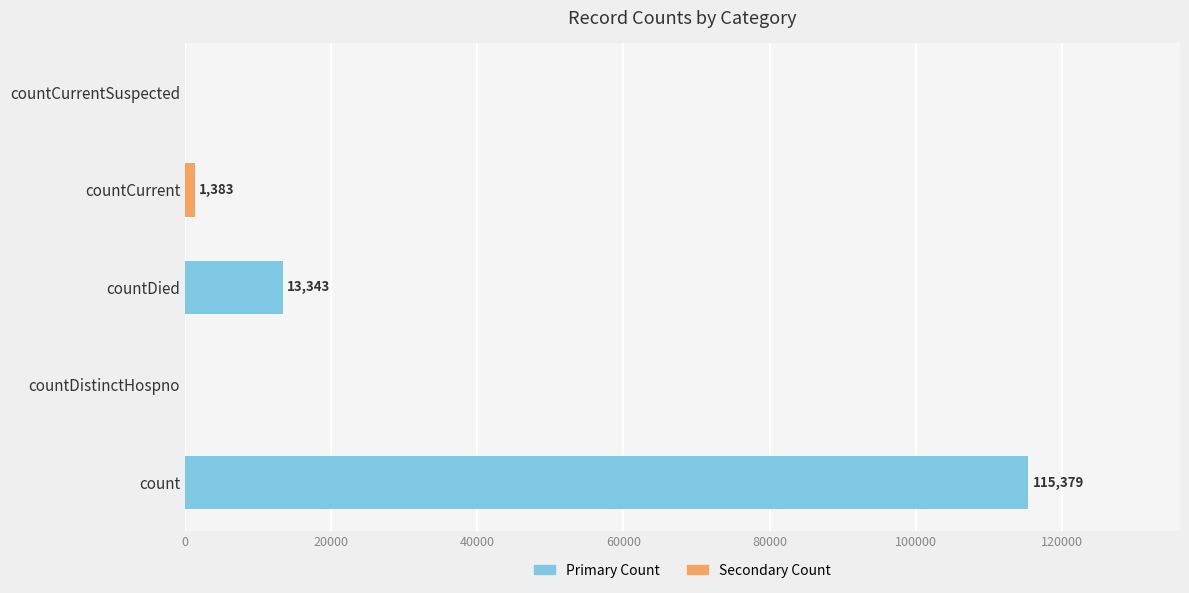

True or false: the data shows 59851 at count.

False